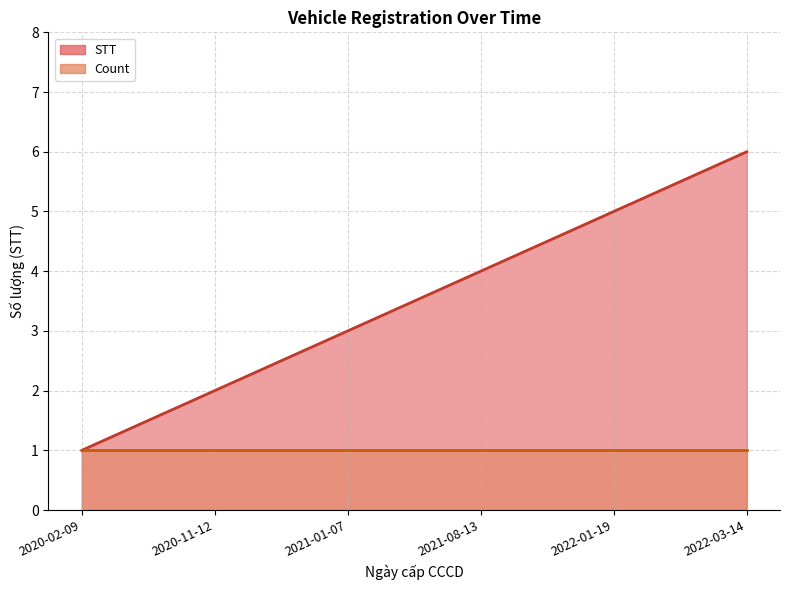

How many data points are less than 4?

3